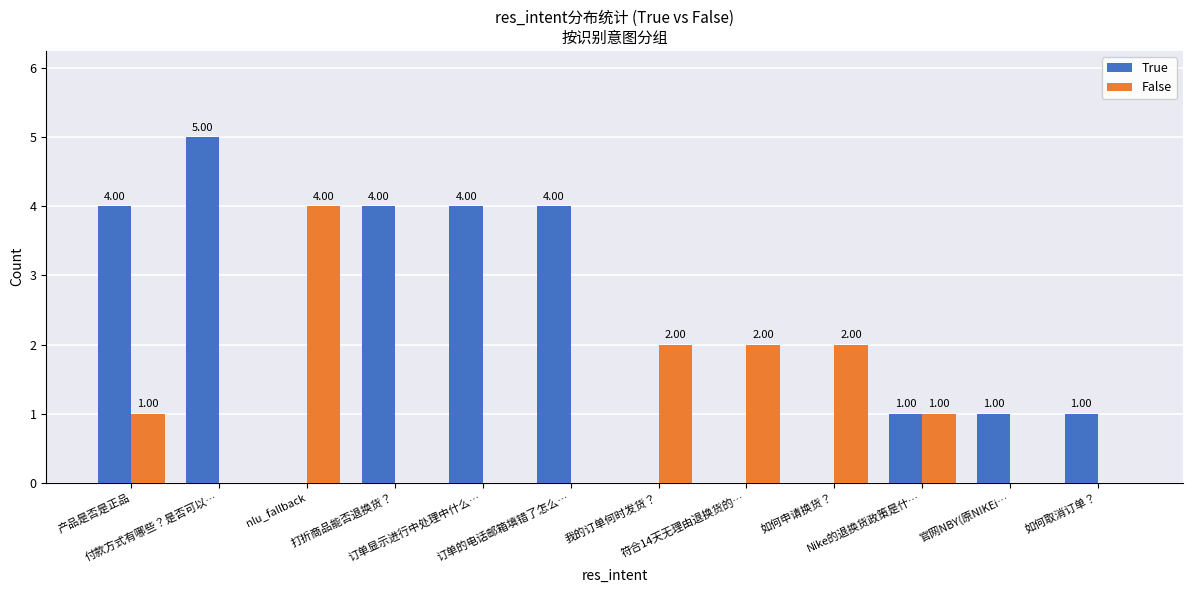

Which series has the largest total across all categories?

True